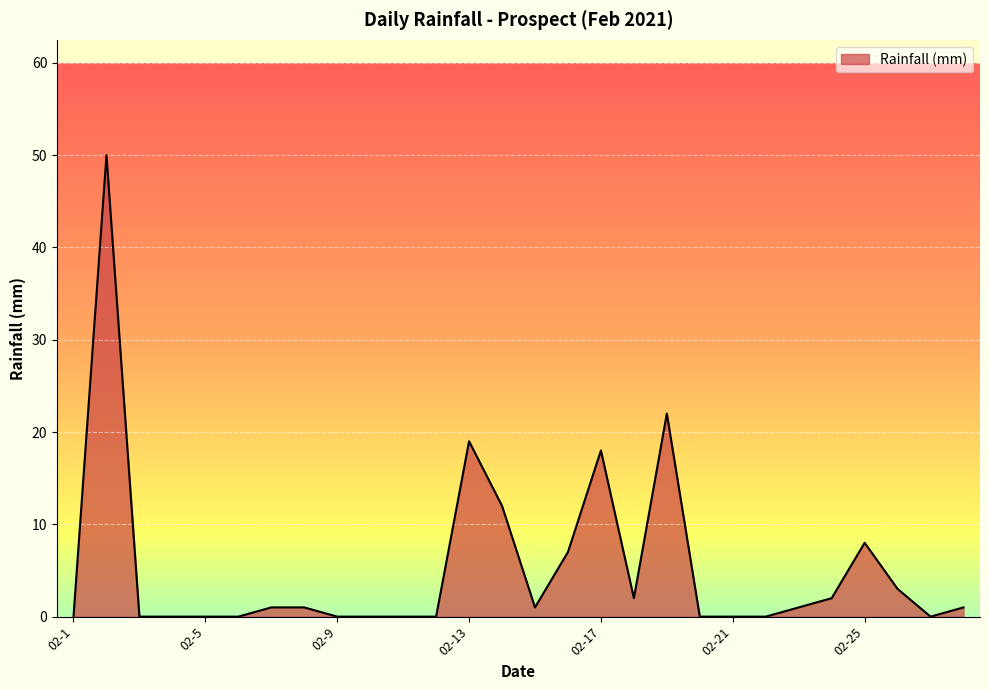

What is the difference between the maximum and minimum values?

50